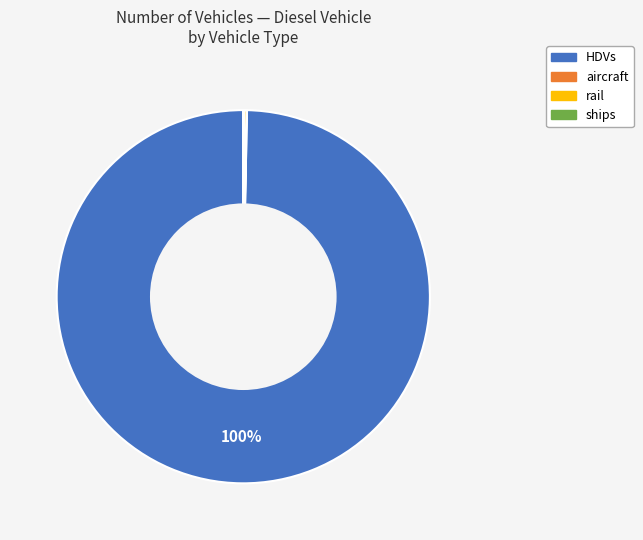

What is the largest slice in the pie chart?

HDVs